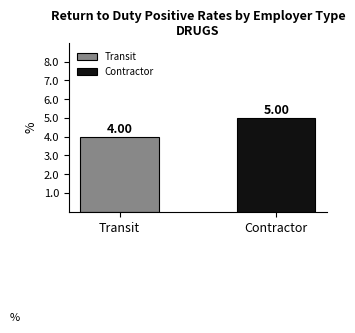

Rank the categories by value from highest to lowest.

Contractor, Transit